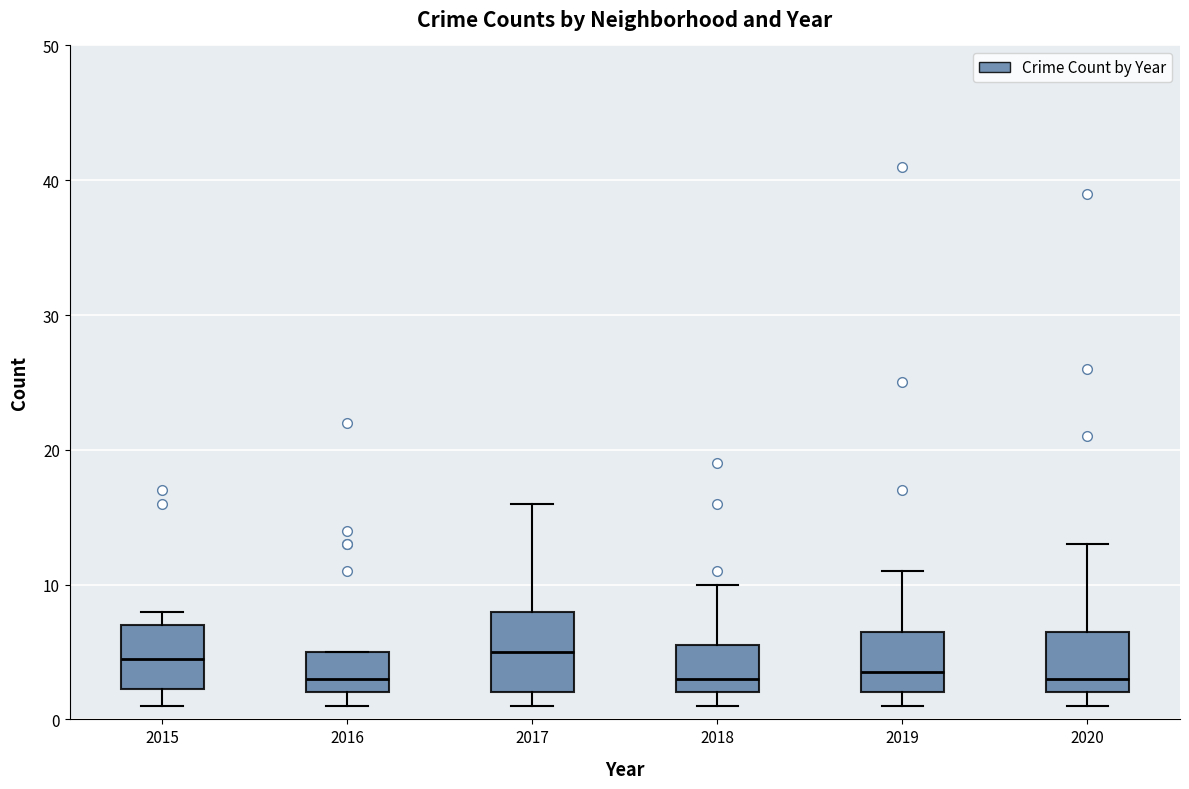

Reading left to right, read every box against the y-axis: the position of its median line, the range the box covers, and the ends of its whiskers. The values are not printed on the chart, so give them approximately, as read against the axis.

2015: median 5, box 2 to 7, whiskers 1 to 8
2016: median 3, box 2 to 5, whiskers 1 to 5
2017: median 5, box 2 to 8, whiskers 1 to 16
2018: median 3, box 2 to 6, whiskers 1 to 10
2019: median 4, box 2 to 7, whiskers 1 to 11
2020: median 3, box 2 to 7, whiskers 1 to 13